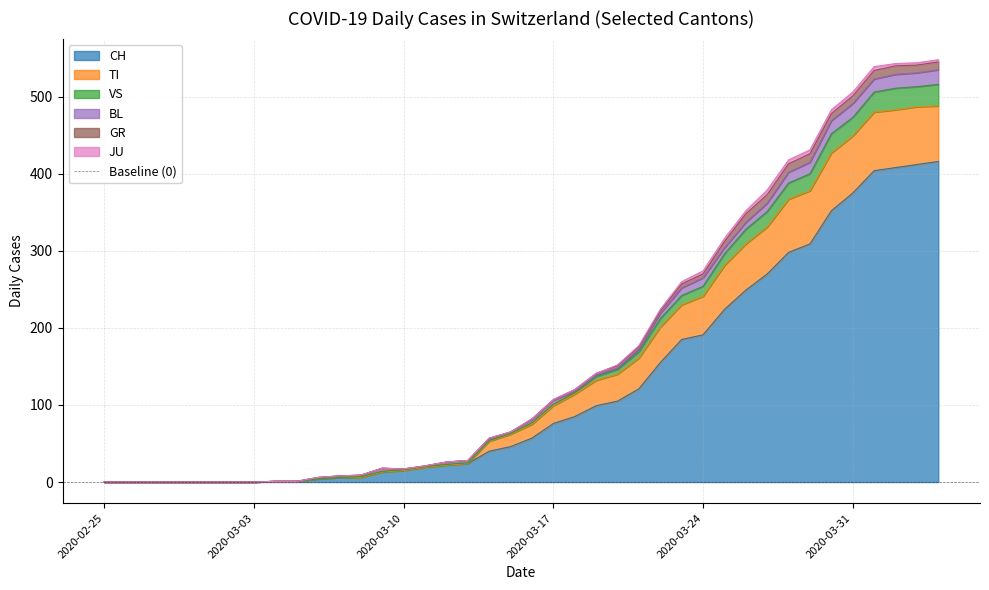

Where is the first local minimum for VS?

2020-03-10